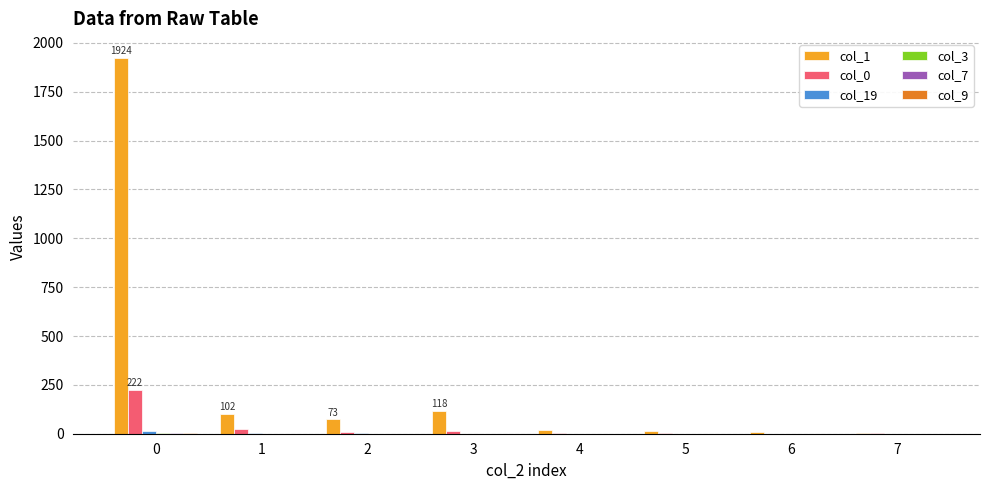

How many categories are shown in the chart?

8